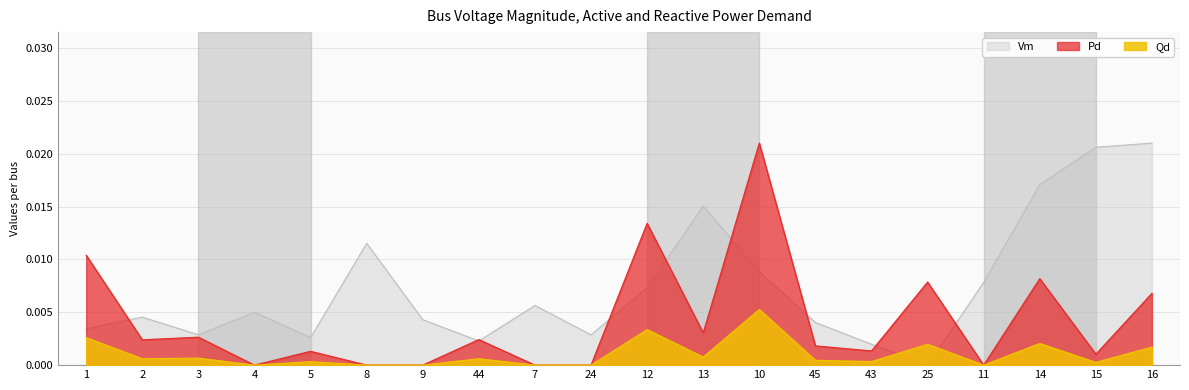

Between 8 and 3, which is larger?

8